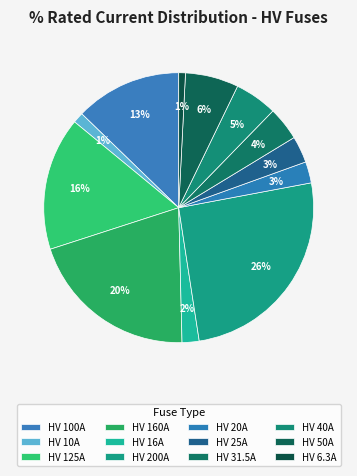

Is there any slice that represents more than half of the pie?

No